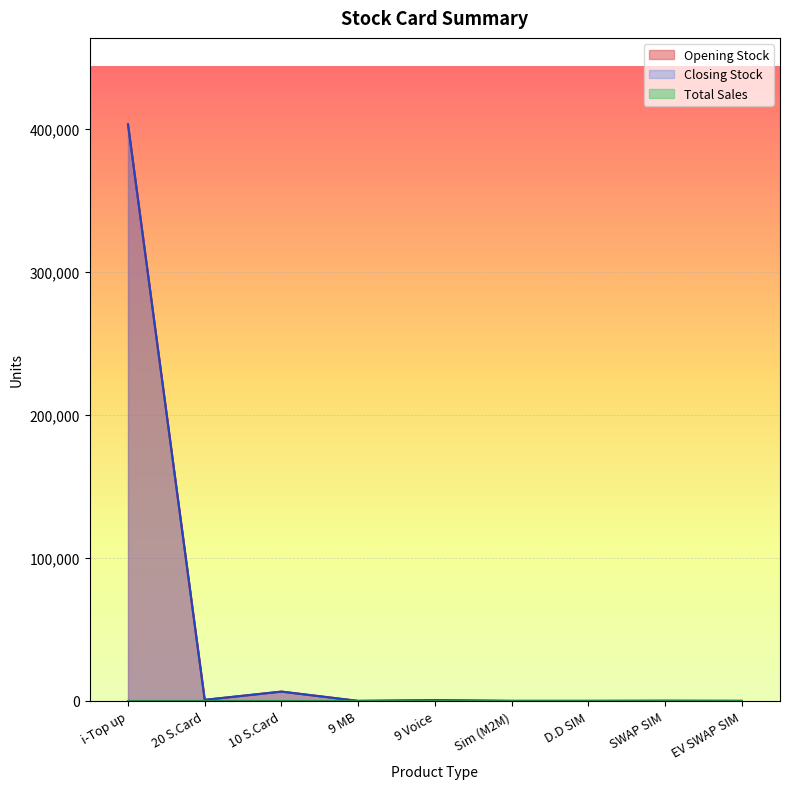

At which label does Closing Stock first exceed 90?

i-Top up